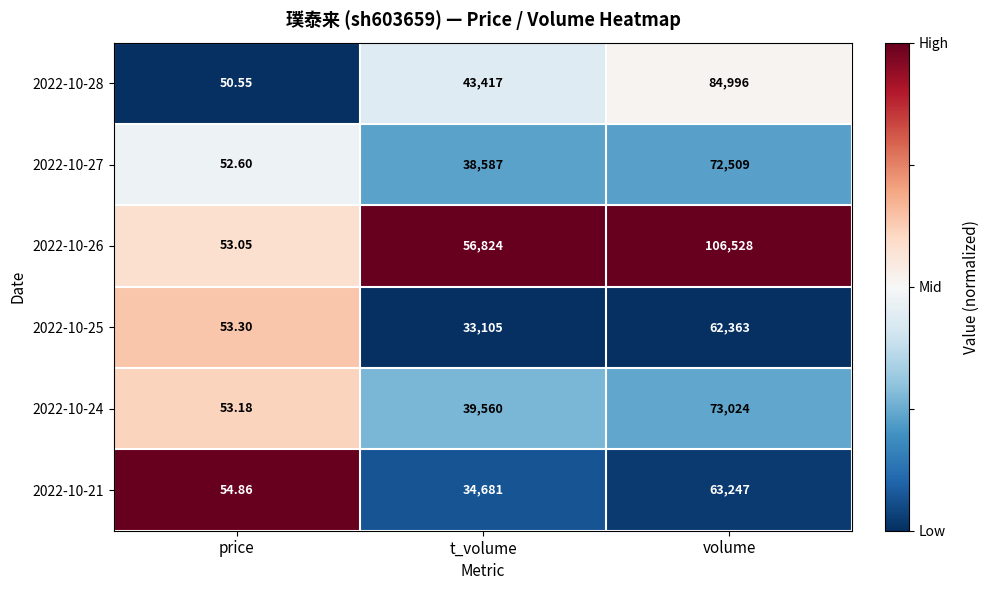

At which category is the sum across all series the highest?

volume